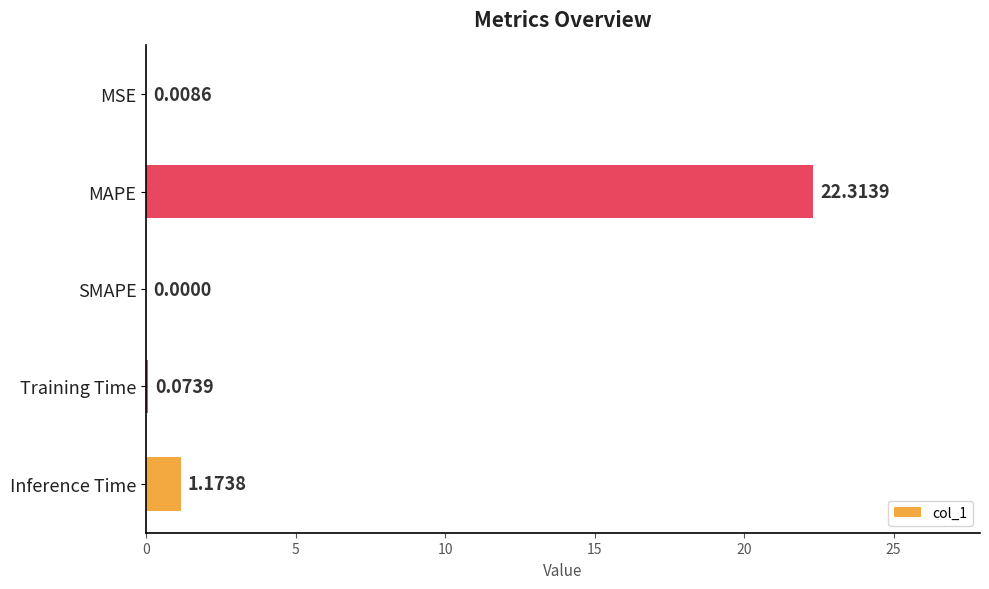

At which label is the value closest to 11?

Inference Time